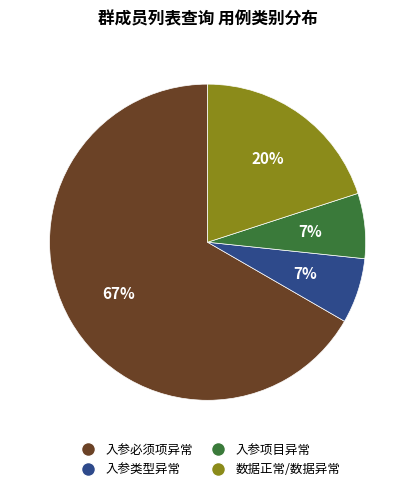

True or false: 入参必须项异常 accounts for 61% of the total.

False